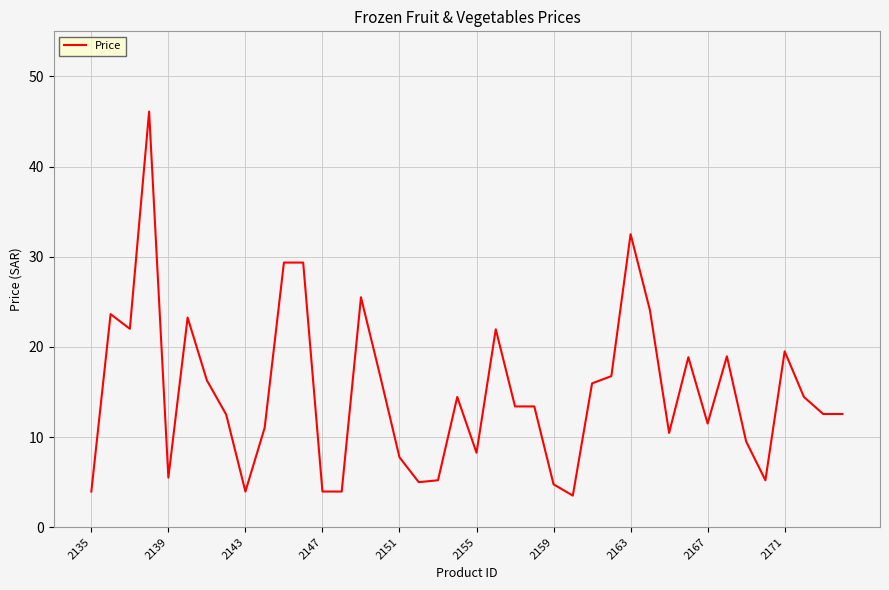

What is the smallest value displayed?

3.5